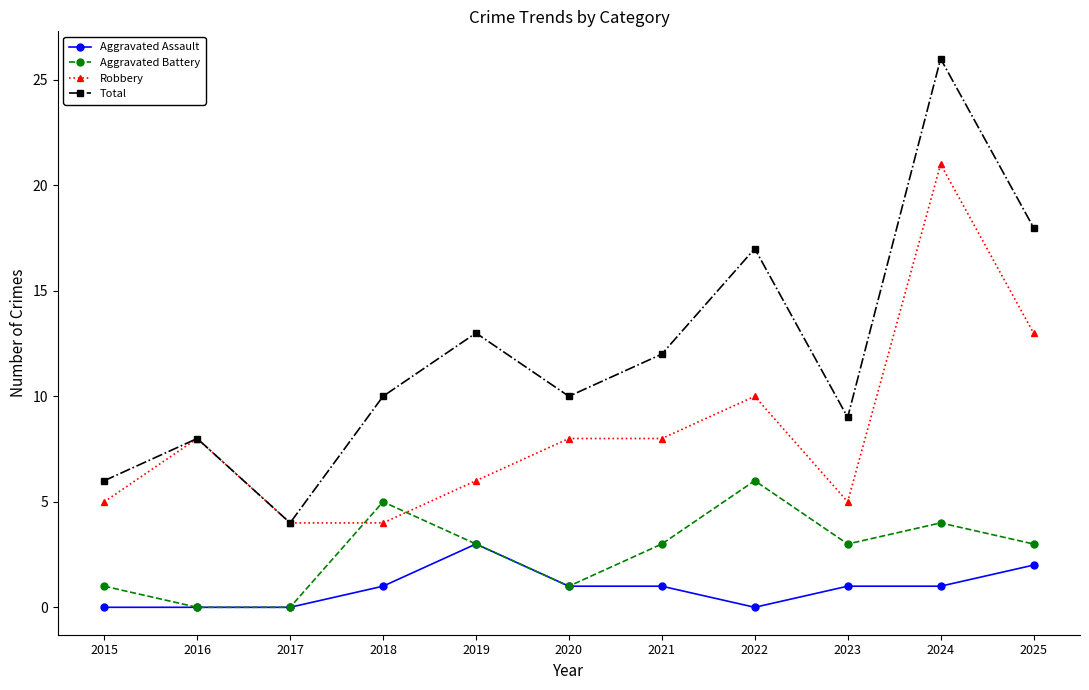

How many lines are shown in the chart?

4